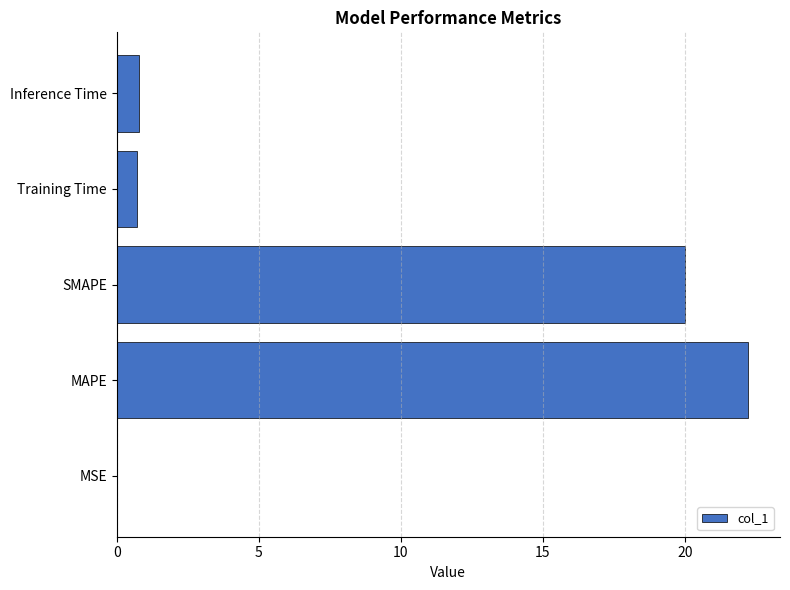

What is the sum of all values?

43.7